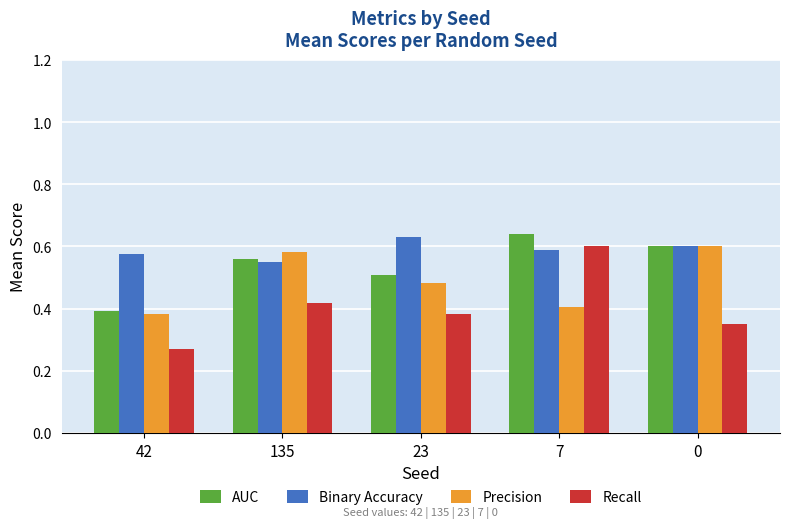

Which series has the widest spread of values?

Recall